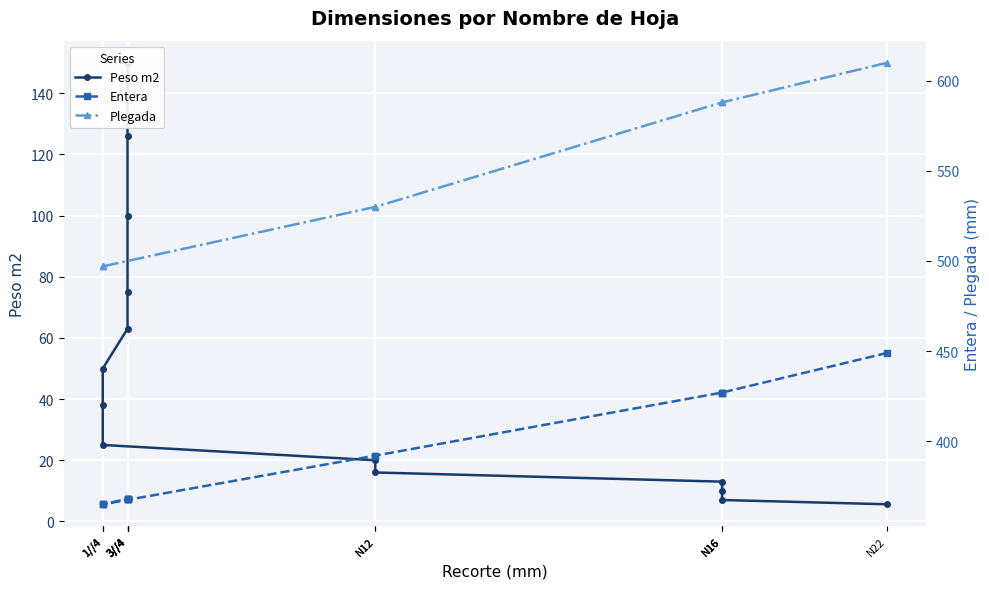

Does the chart display data point markers on the line(s)?

Yes